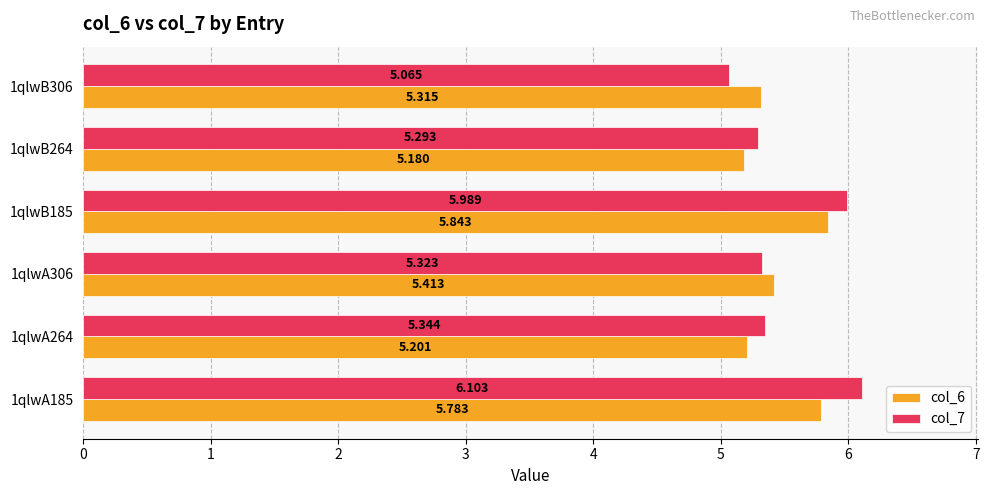

What is the value of the col_7 bar at the 6th from the left?

5.1